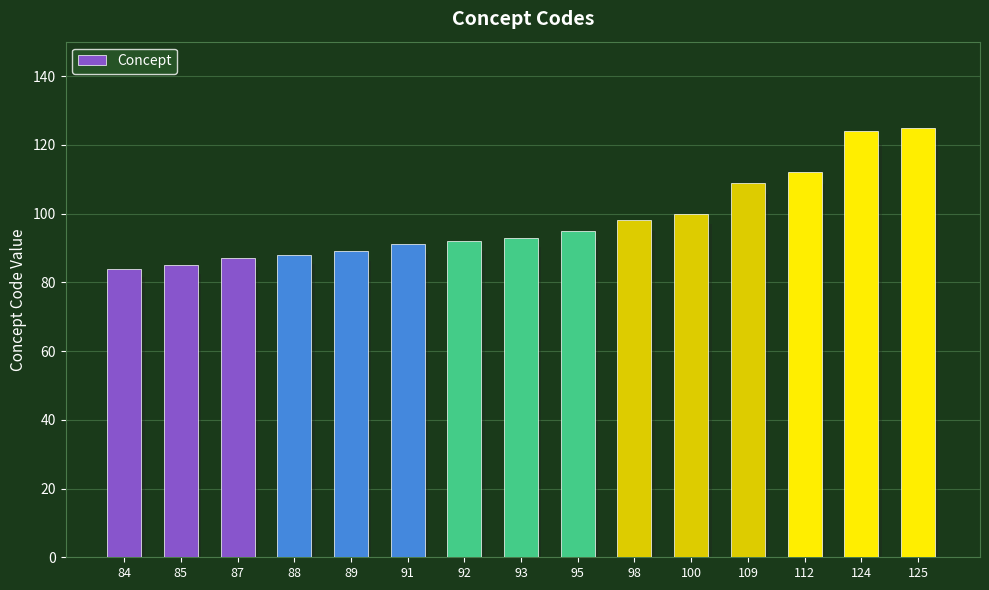

Reading left to right, list all the values displayed in this chart.

84	85	87	88	89	91	92	93	95	98	100	109	112	124	125